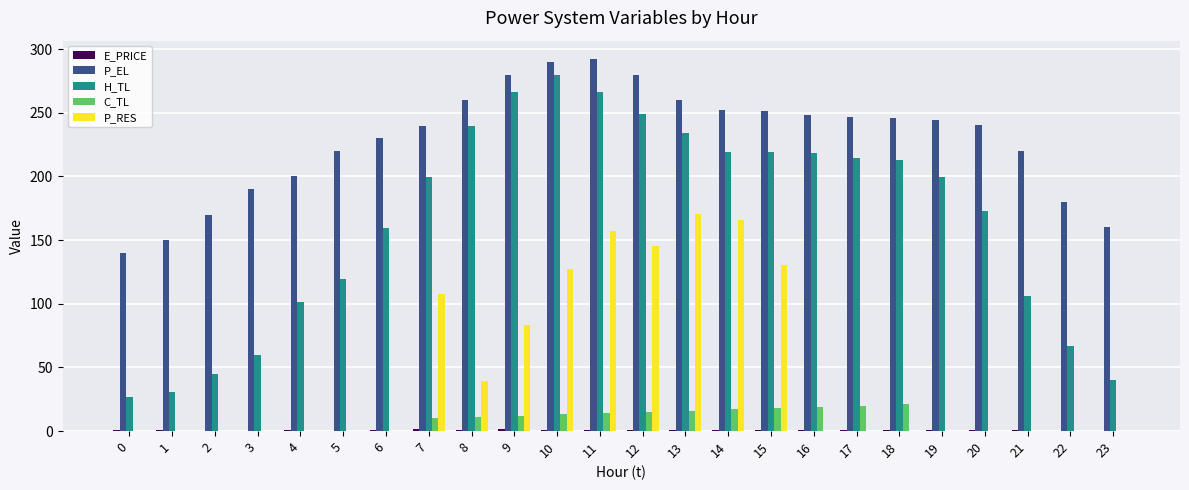

True or false: P_RES has a value of 127.6 at 10.

True